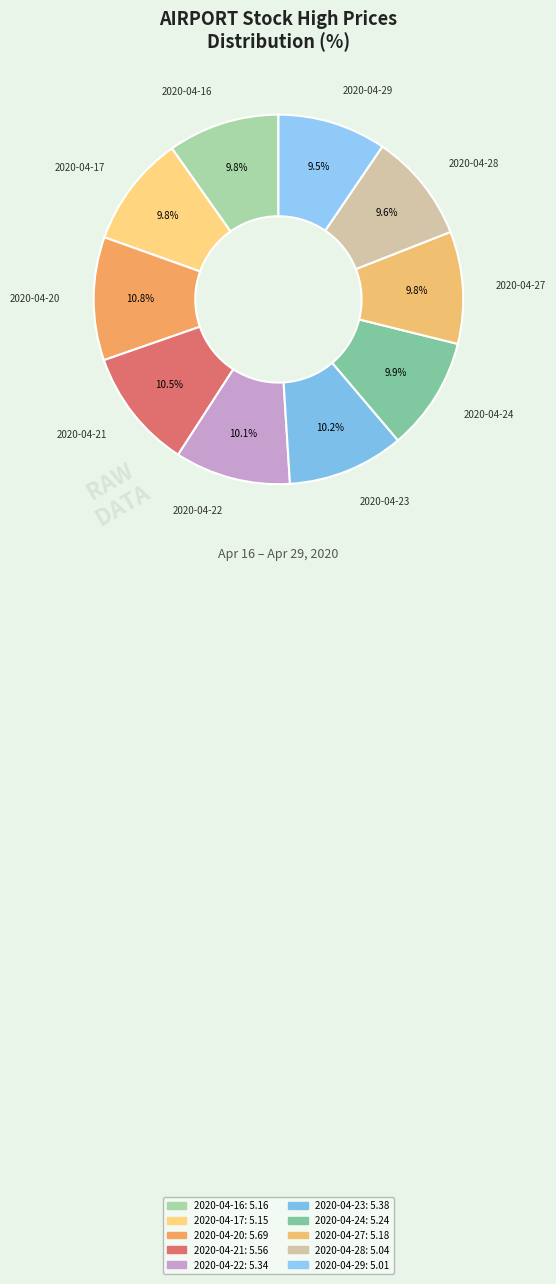

To the nearest percent, what portion does 2020-04-27 represent?

10%